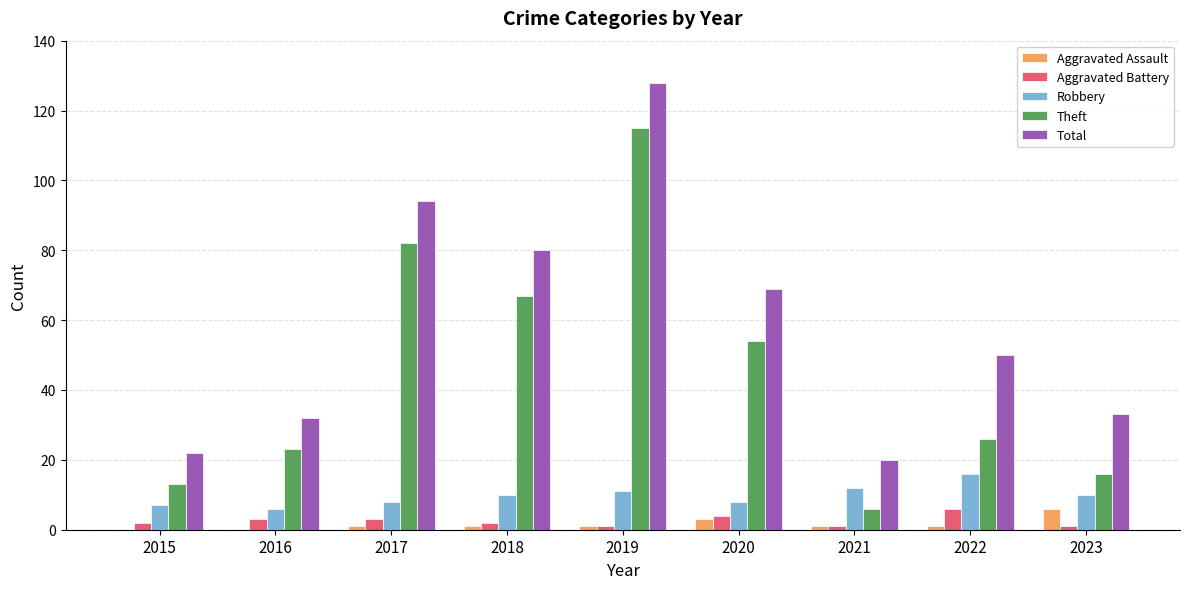

What is the sum of the Robbery values at 2020 and 2016?

14